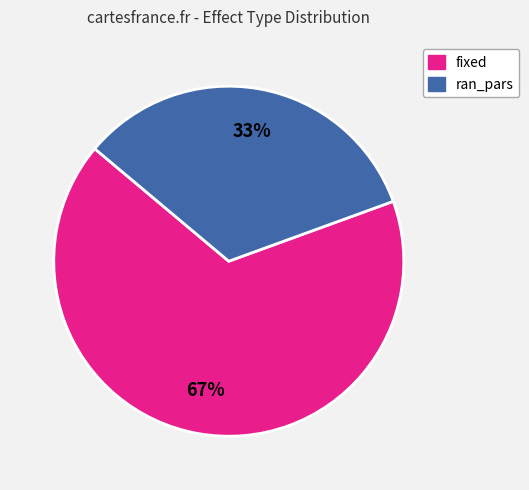

Which slice is the smallest?

ran_pars